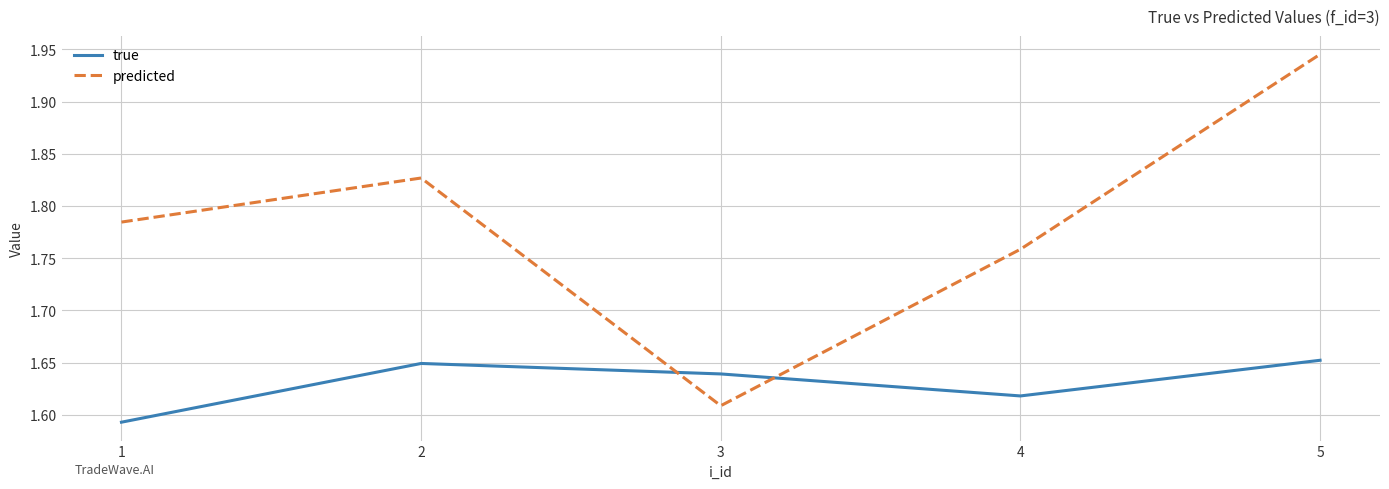

True or false: true and predicted intersect in this chart.

True